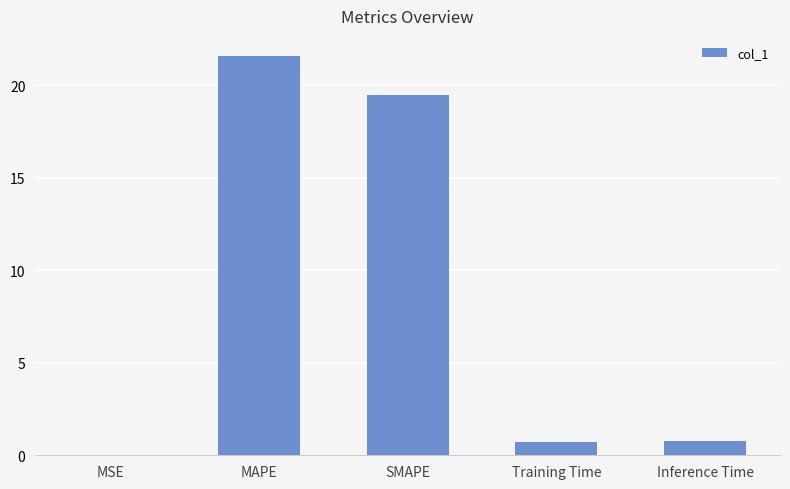

Is it true that the value at MAPE is 21.6?

True